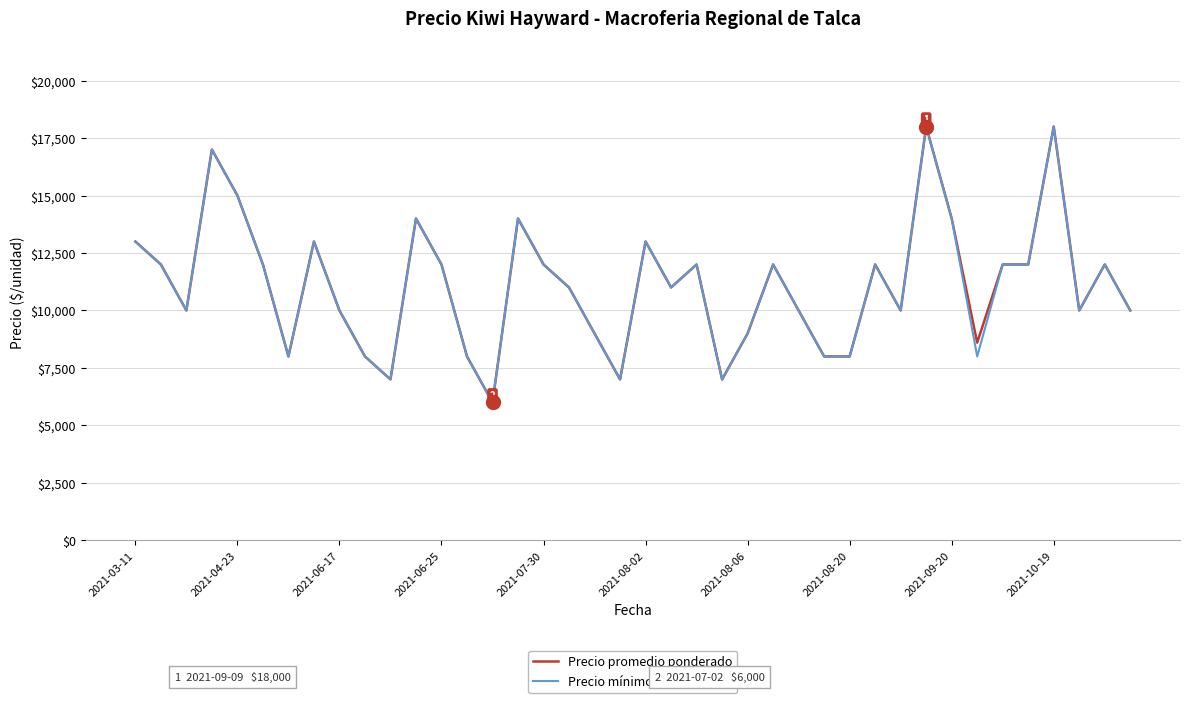

At how many categories does at least one series exceed 13346?

7